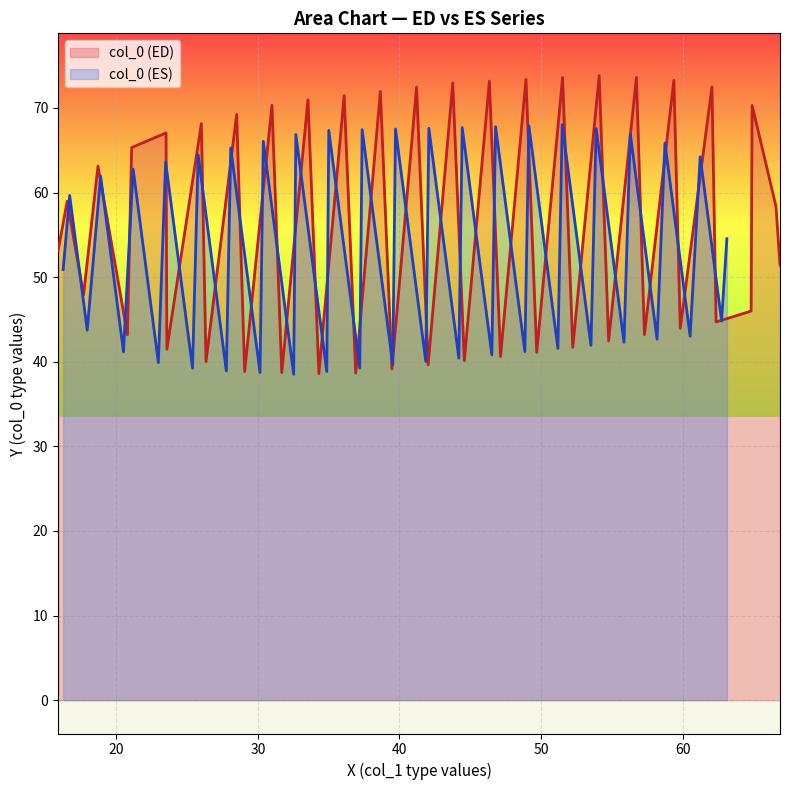

What is the highest value of the col_0 (ED) series?

73.8